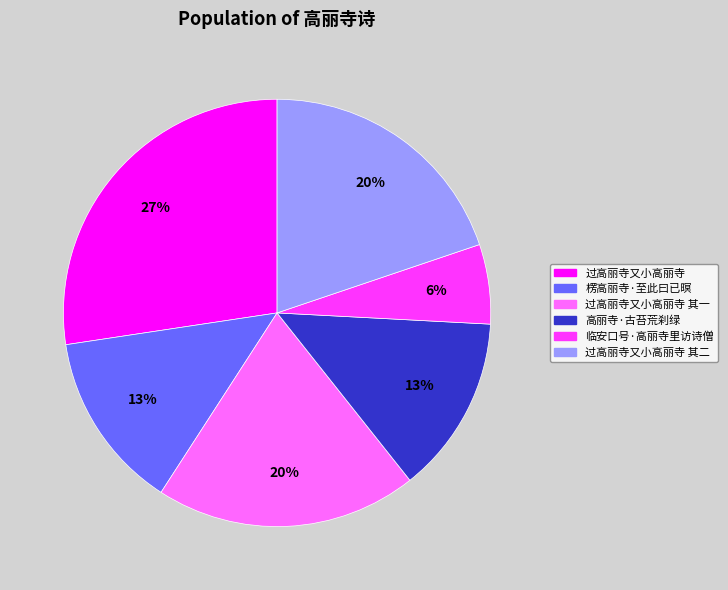

To the nearest percent, what is the average slice percentage?

17%